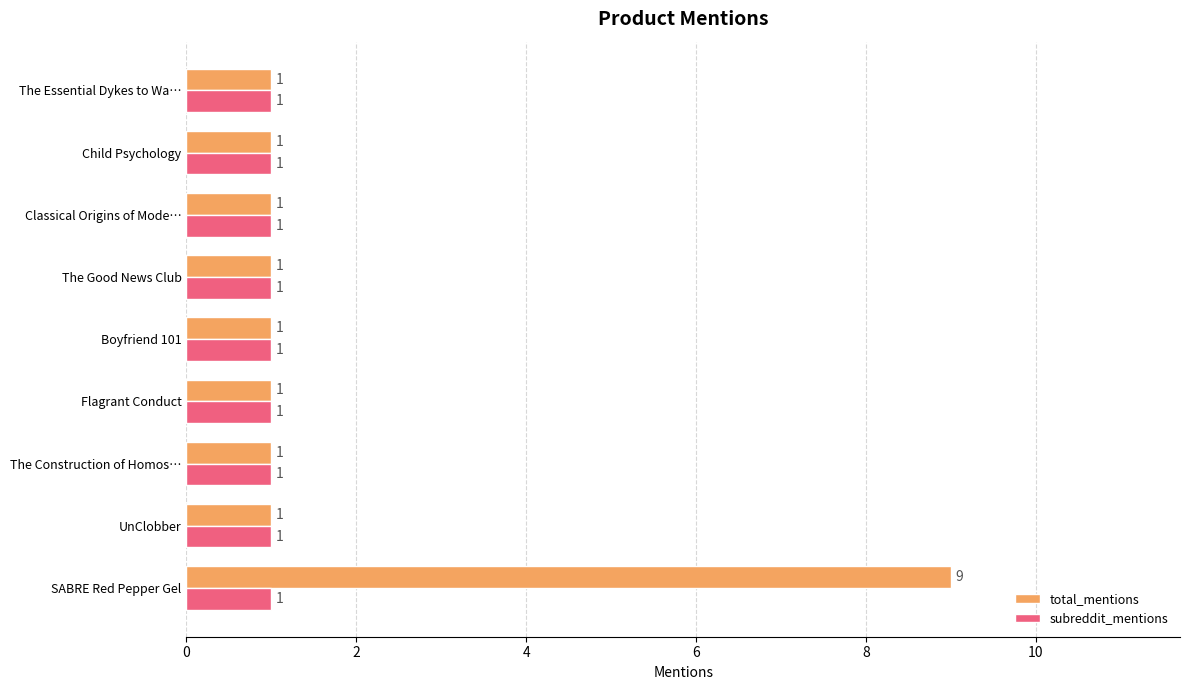

True or false: subreddit_mentions has a value of 0 at SABRE Red Pepper Gel.

False